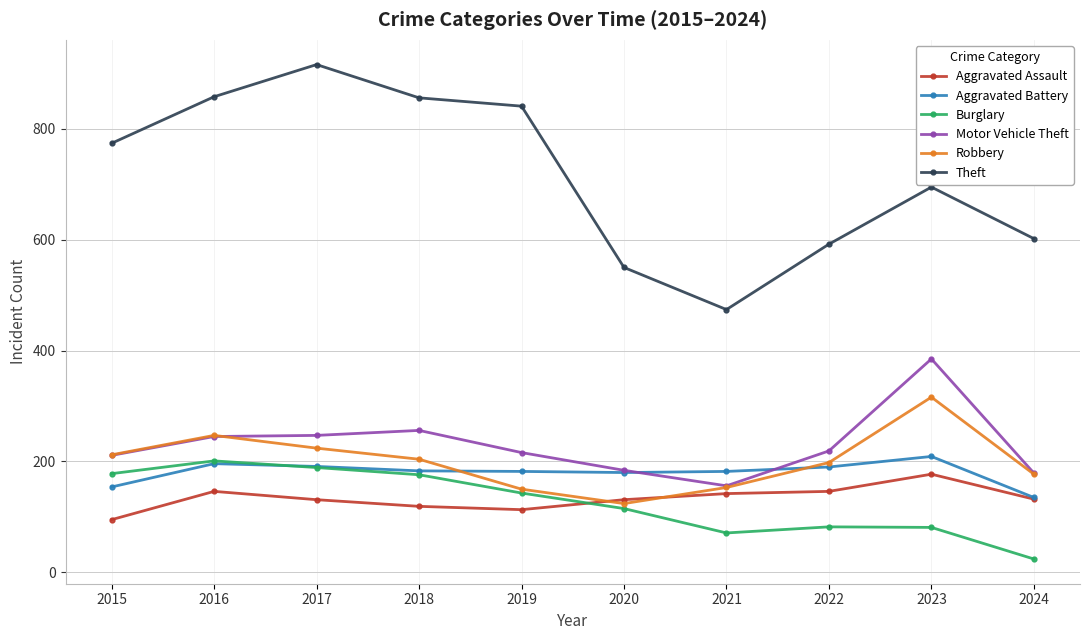

What value does the Aggravated Battery series have at 2020, to the nearest 5?

180